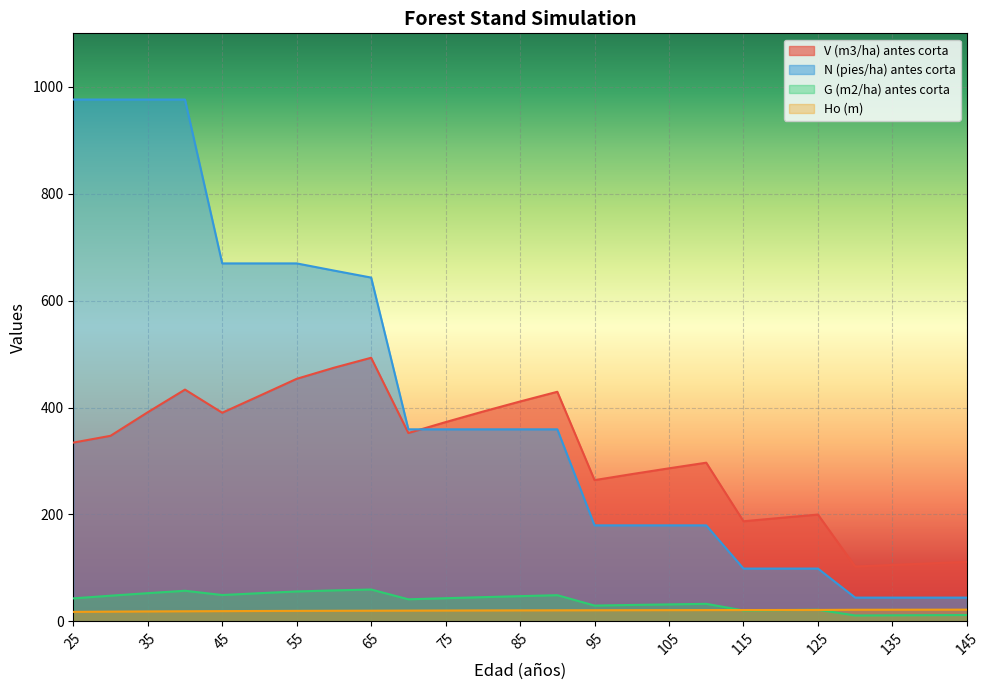

At which category does V (m3/ha) antes corta reach its first local valley?

45